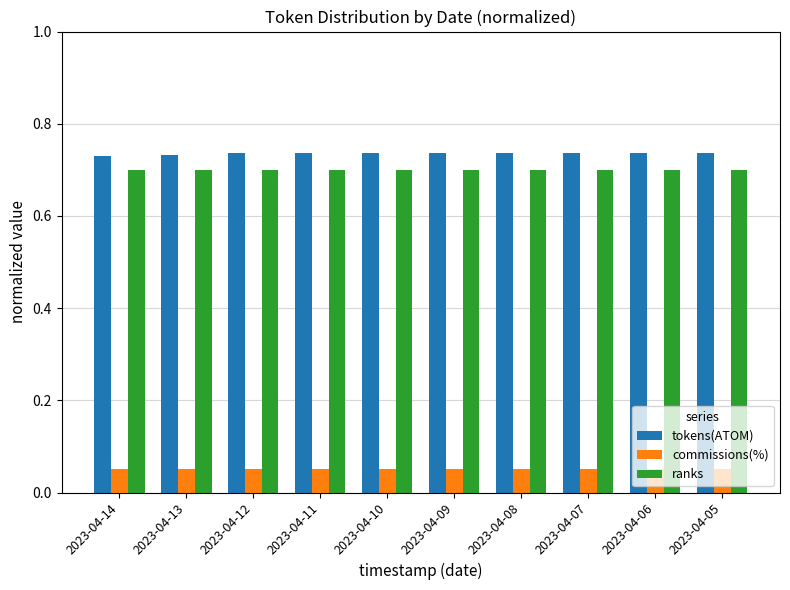

What is the sum of the ranks values at 2023-04-08 and 2023-04-12?

1.4